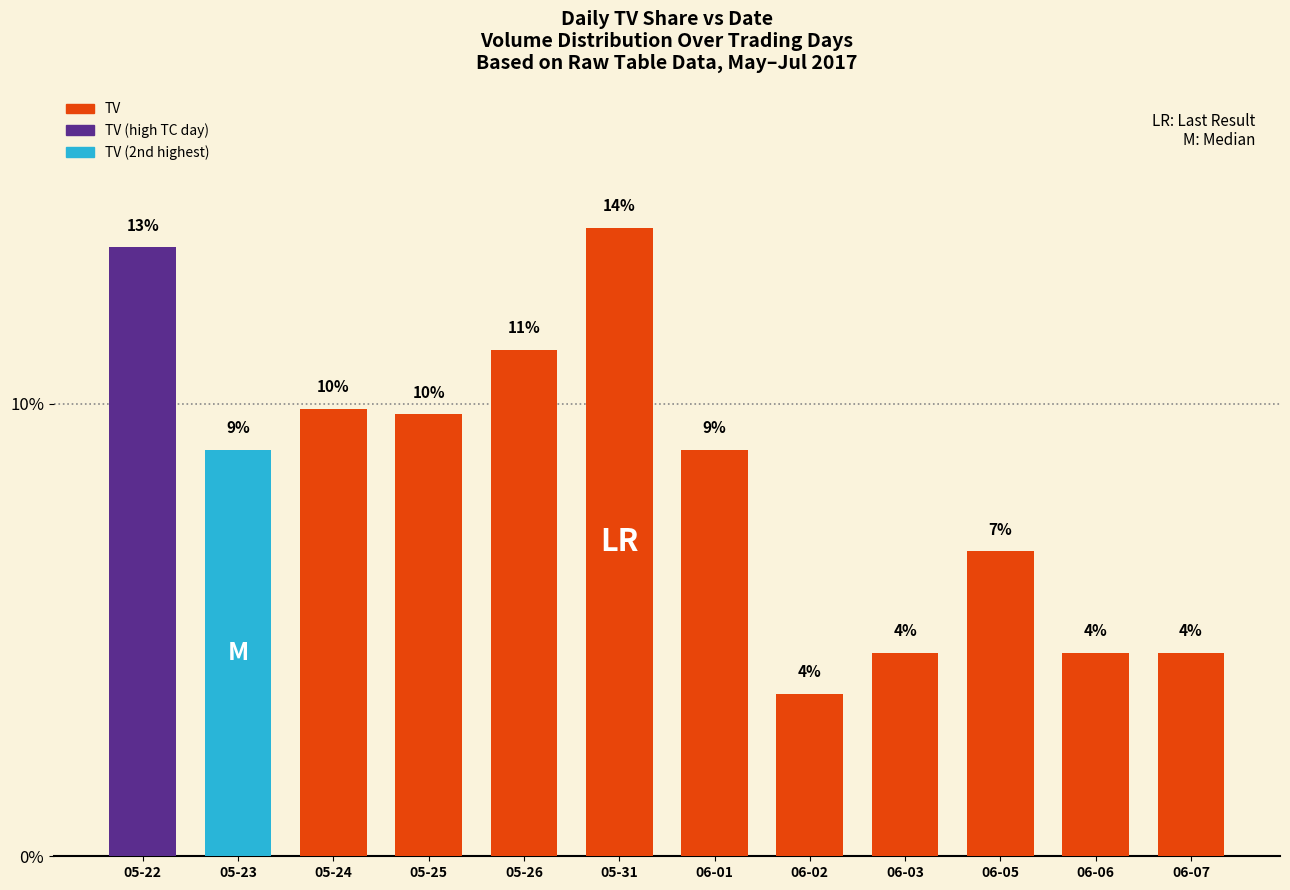

Where is the data nearest to the value 8?

05-23